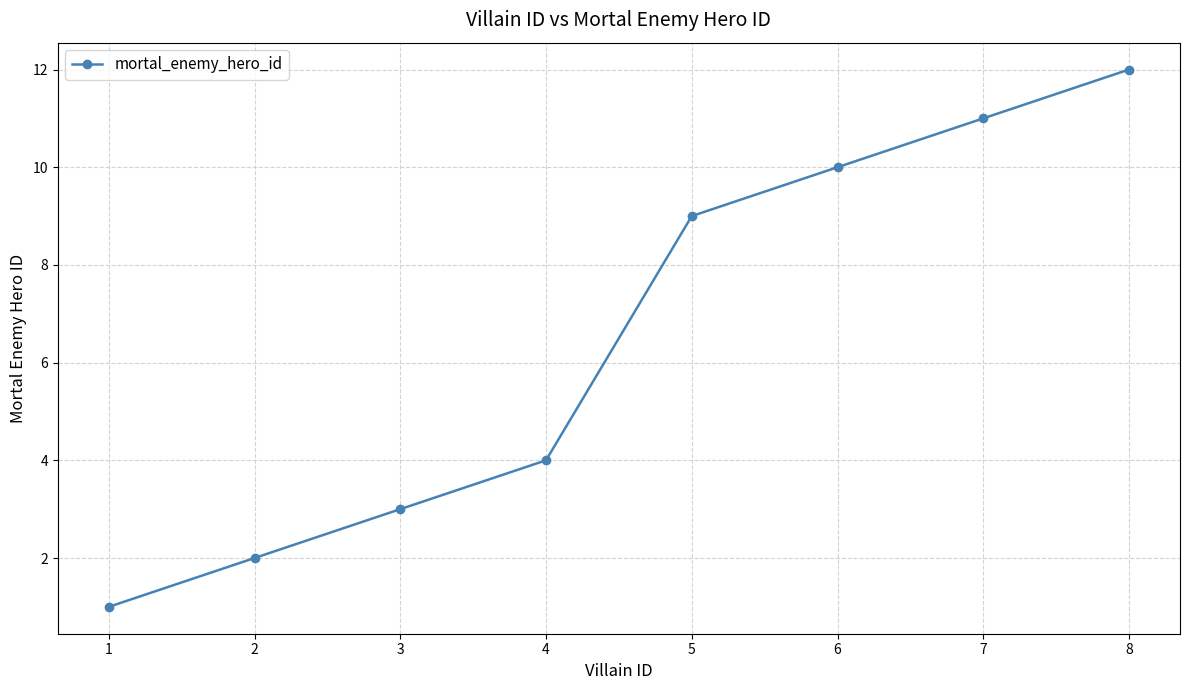

What is the difference between the maximum and minimum values?

11